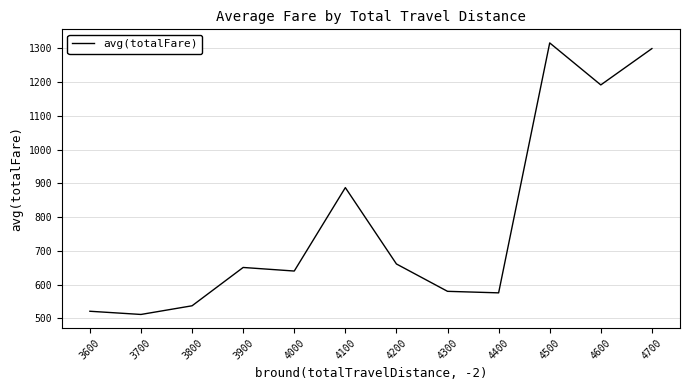

Between 3800 and 4700, which is larger?

4700